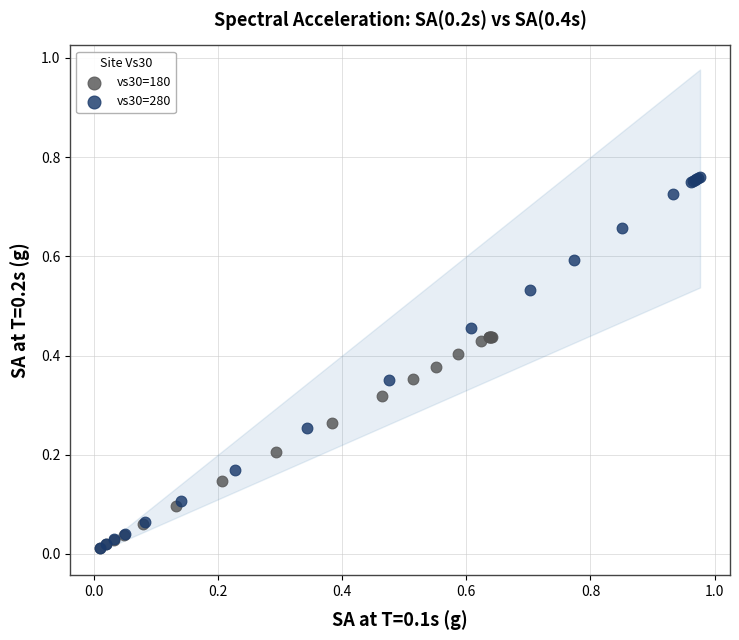

What are all the series names shown in the legend?

vs30=180, vs30=280